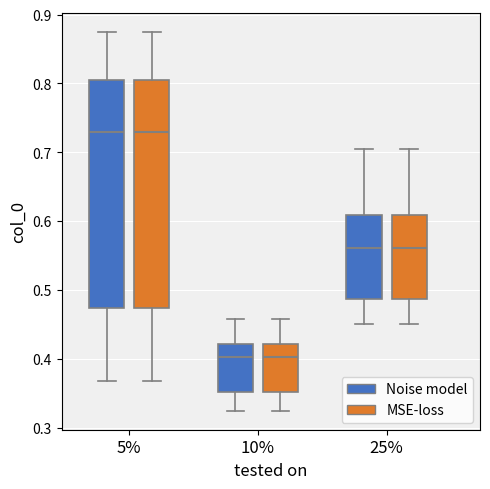

Where is the lower edge of the box for 25% (MSE-loss) on the y-axis? The values are not printed on the chart, so give them approximately, as read against the axis.

0.49